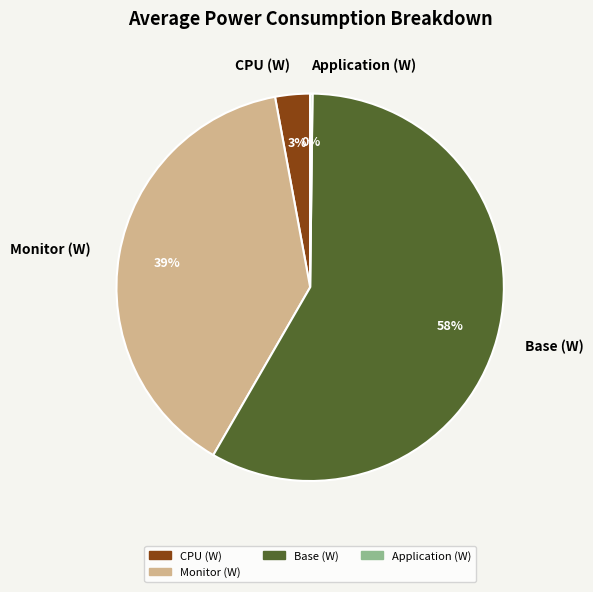

To the nearest percent, what is the average slice percentage?

25%